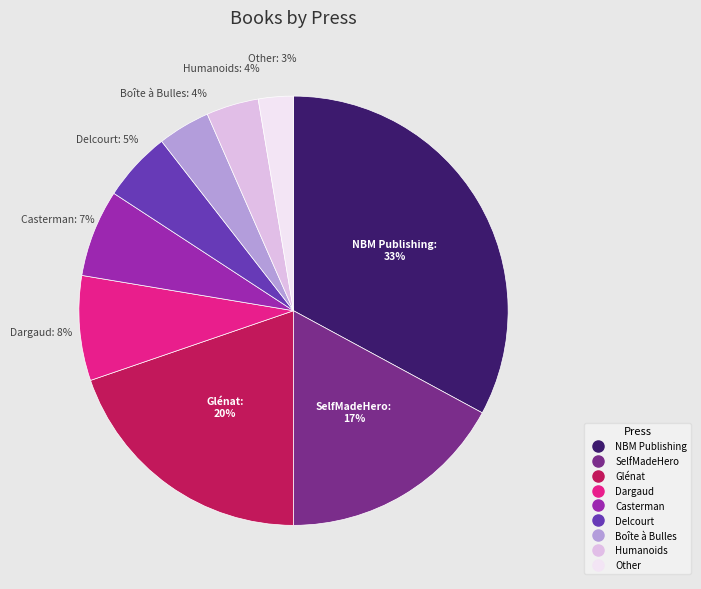

Does Delcourt account for over 50% of the chart?

No